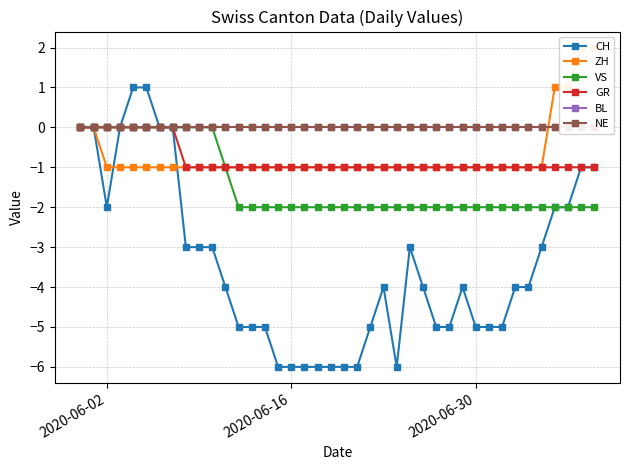

Which series has the largest total across all categories?

BL